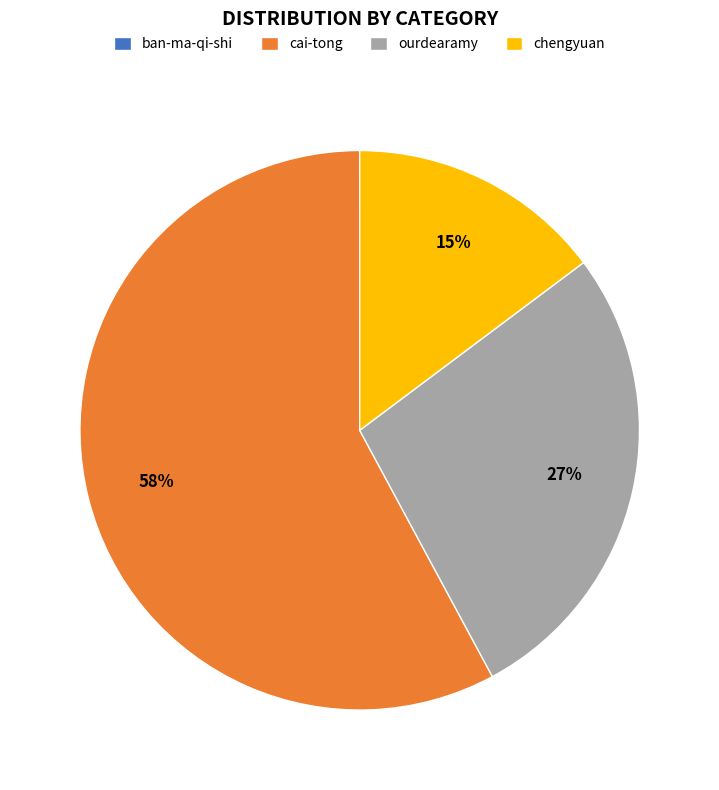

Do cai-tong and chengyuan together represent more than half of the pie?

Yes